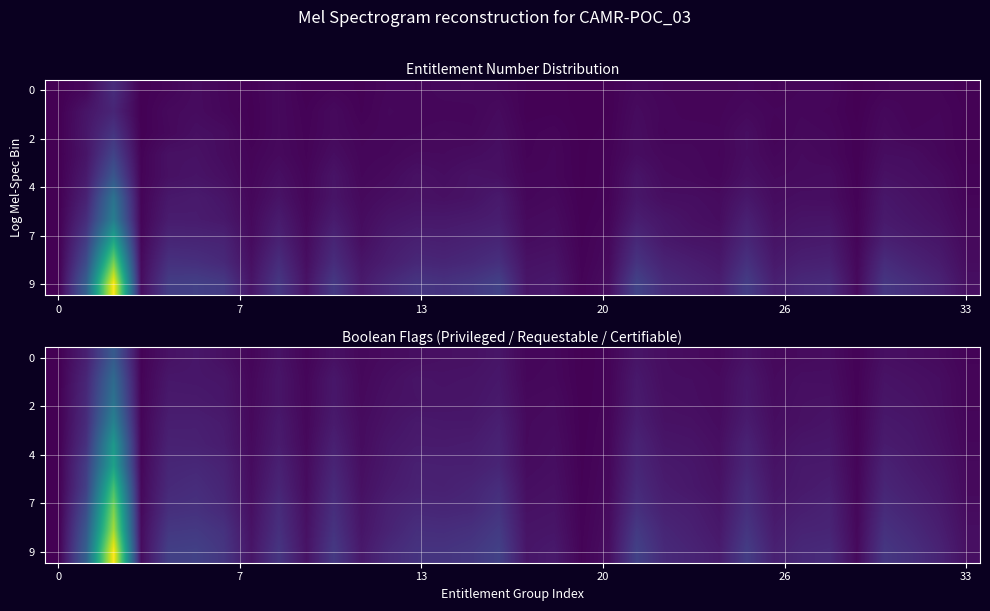

What is the total value across all series at 32?

2967.0